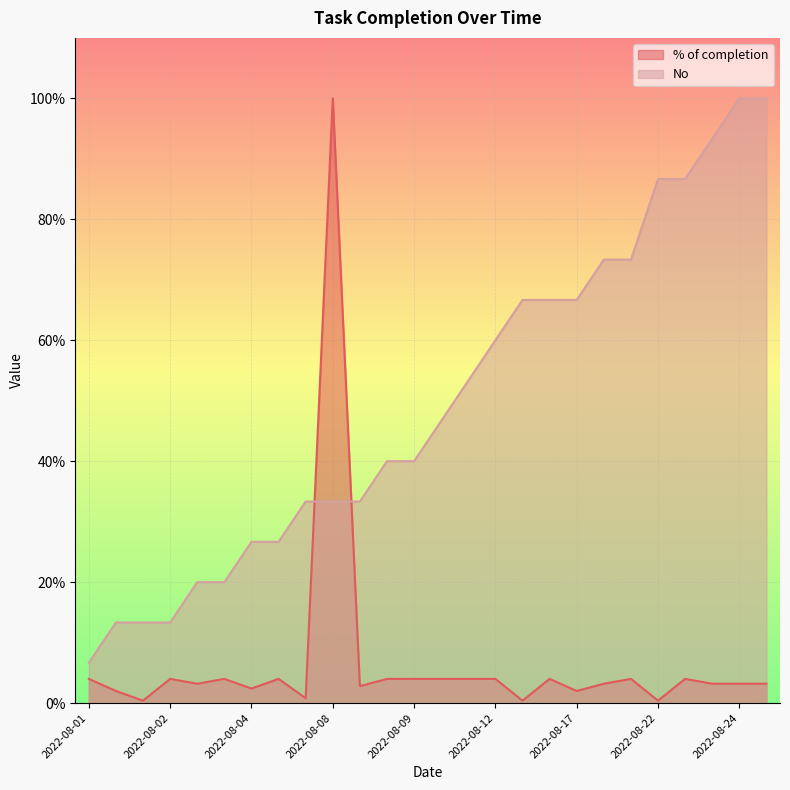

What is the average value of the % of completion series?

6.7